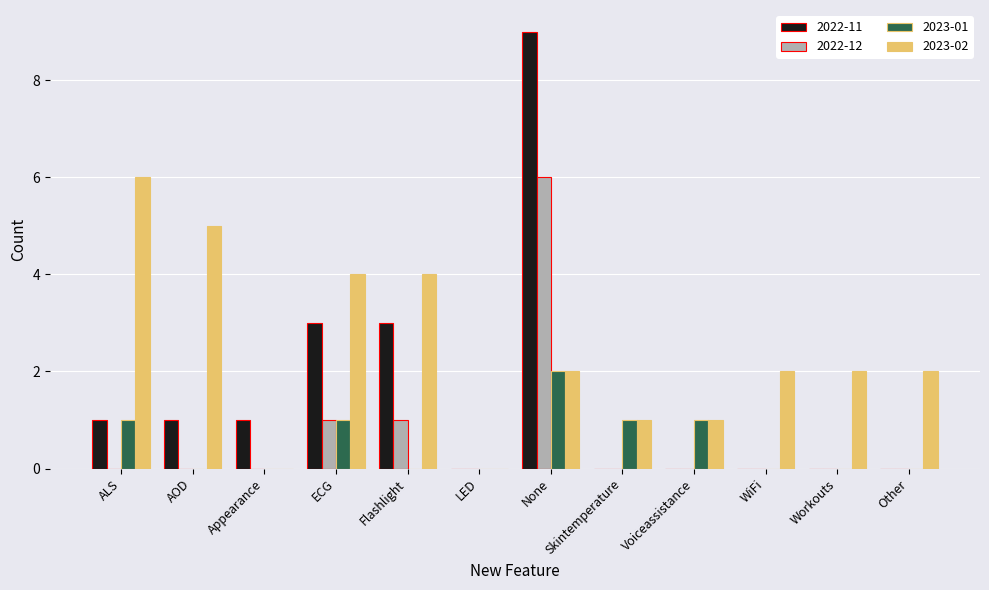

The value of 2023-01 at Appearance is 0. True or false?

True